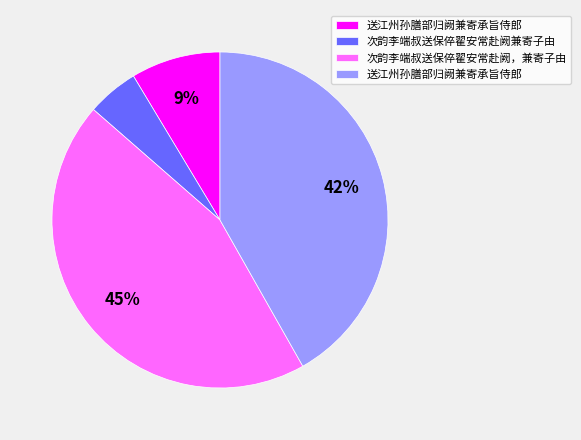

To the nearest percent, what is the difference between the largest and smallest slice percentages?

40%